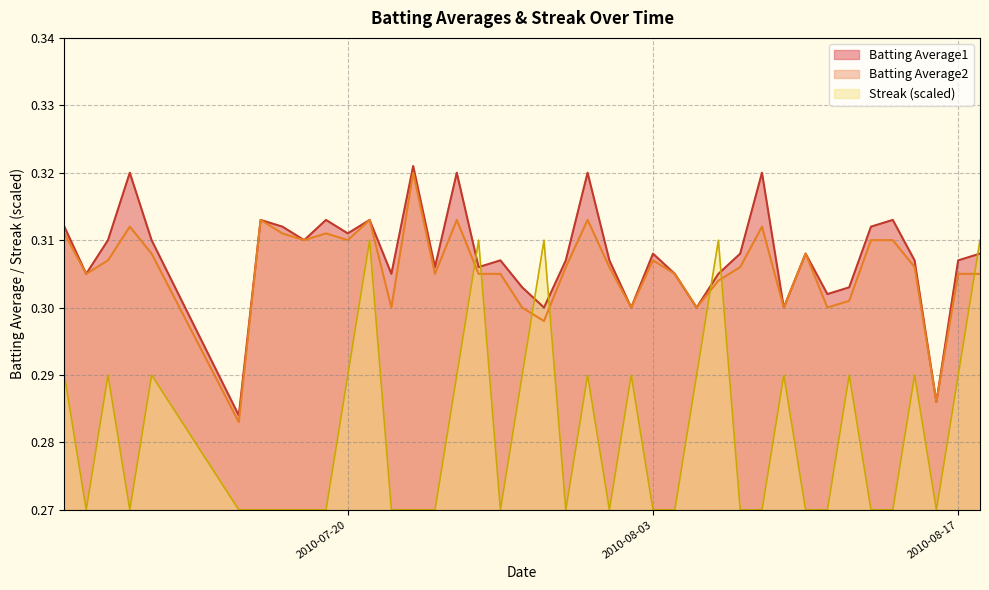

What is the label of the 7th point from the right?

2010-08-12